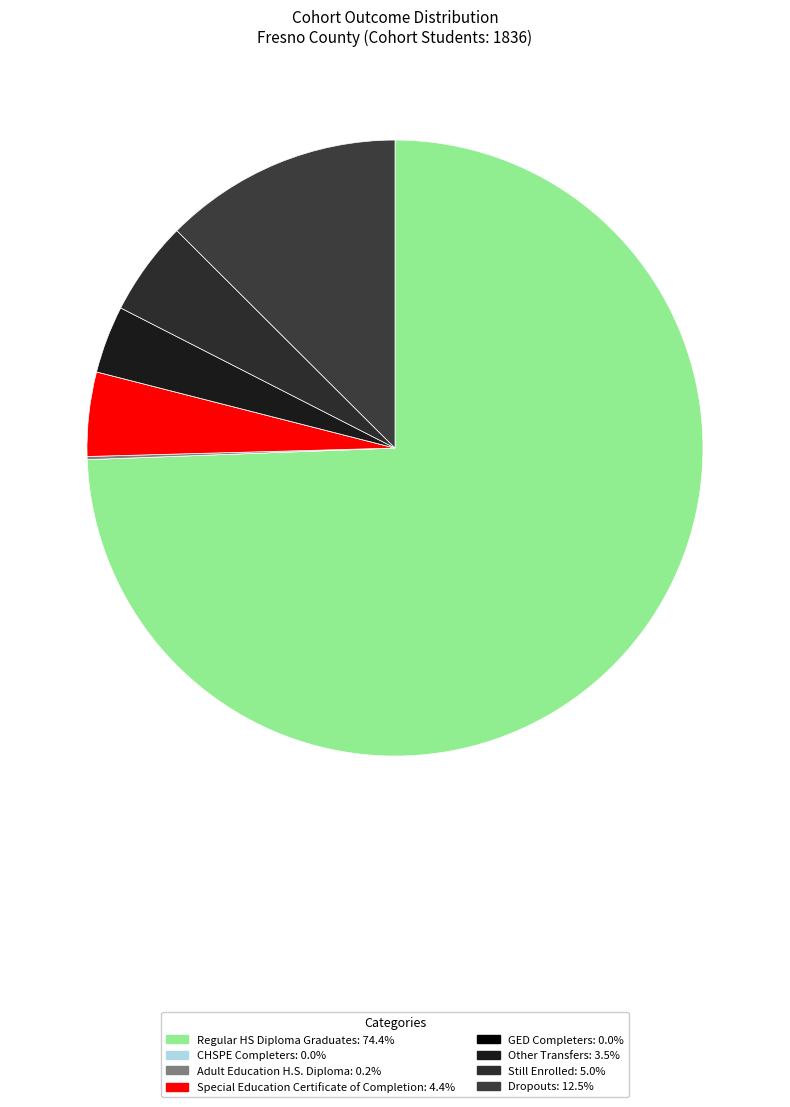

What percentage do Other Transfers and Regular HS Diploma Graduates together represent?

77.9%